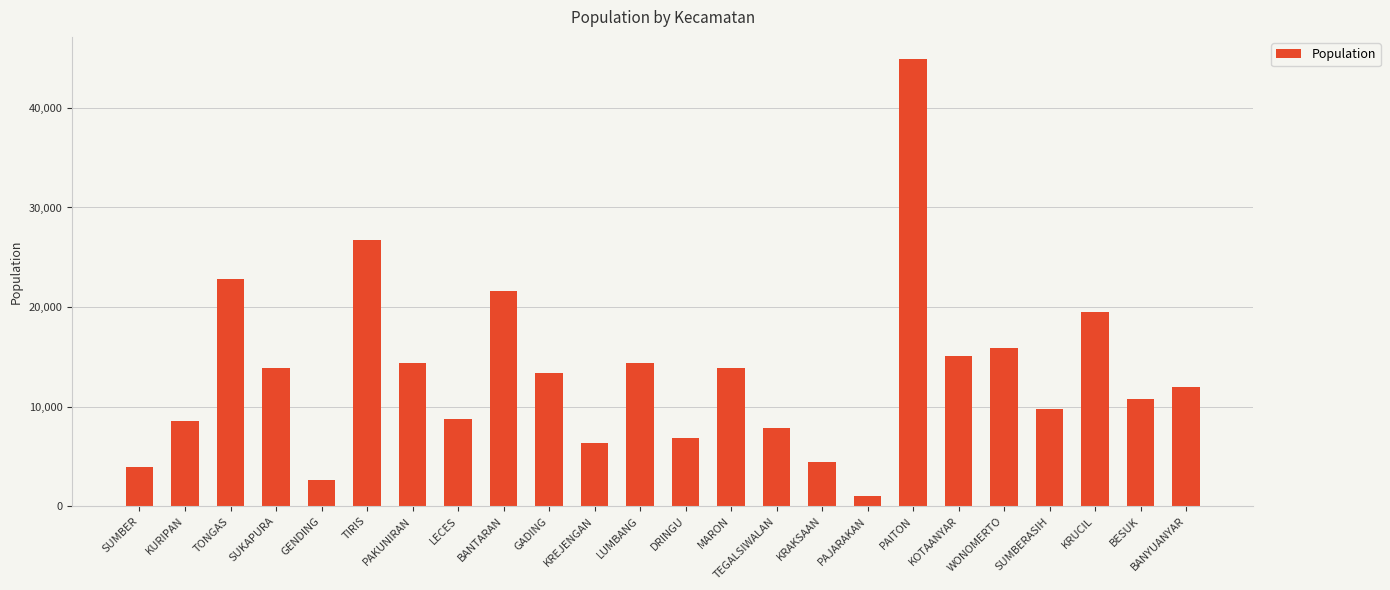

What is the sum of the values at PAKUNIRAN and KOTAANYAR?

29385